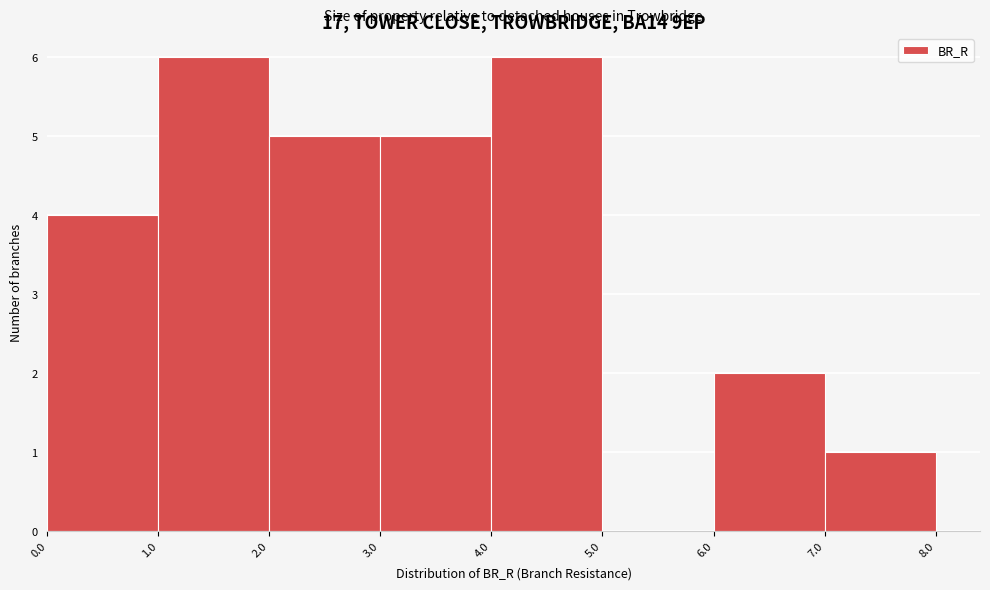

What is the height of the bar covering 4.0 to 5.0 on the x-axis? The values are not printed on the chart, so give them approximately, as read against the axis.

6